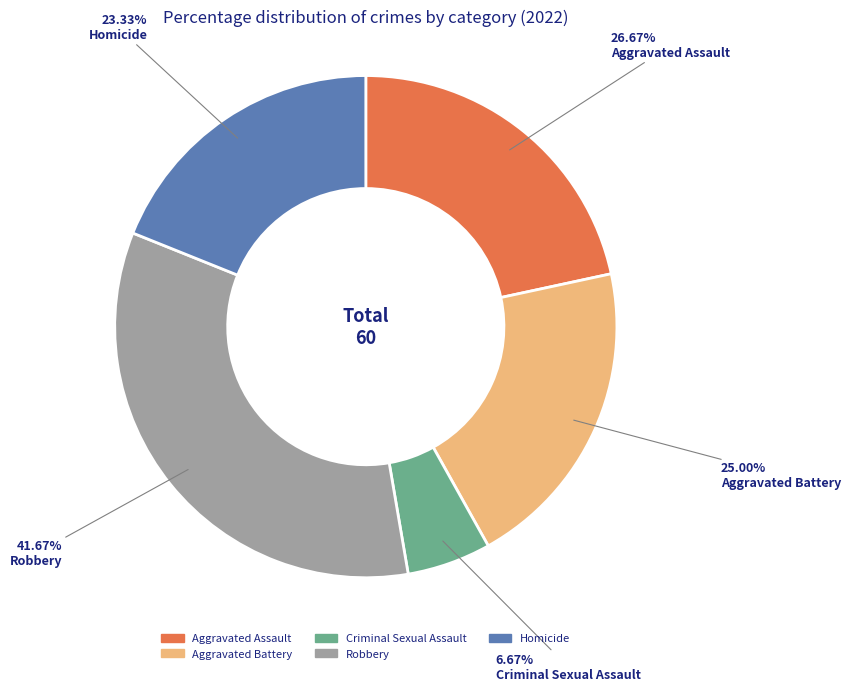

To the nearest percent, what is the difference between the largest and smallest slice percentages?

28%